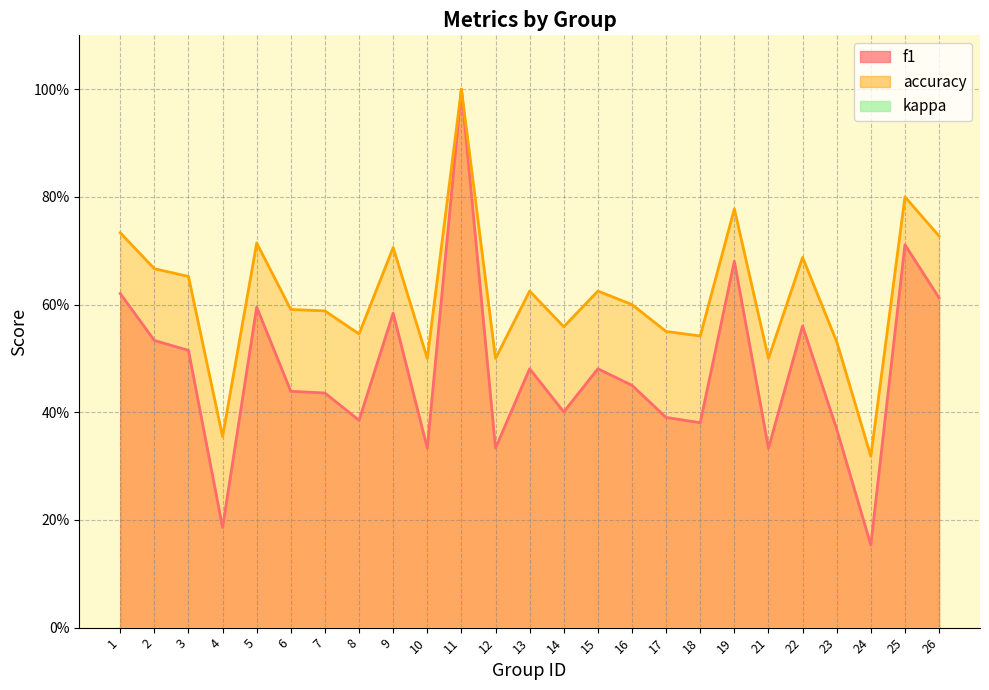

True or false: accuracy and f1 cross at least once.

False